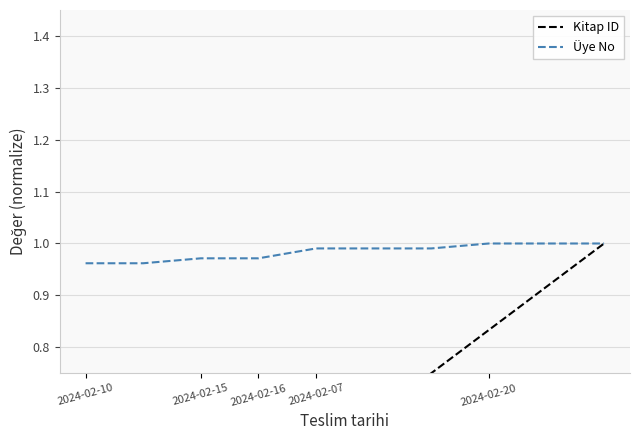

Which series has the largest range (max minus min)?

Kitap ID